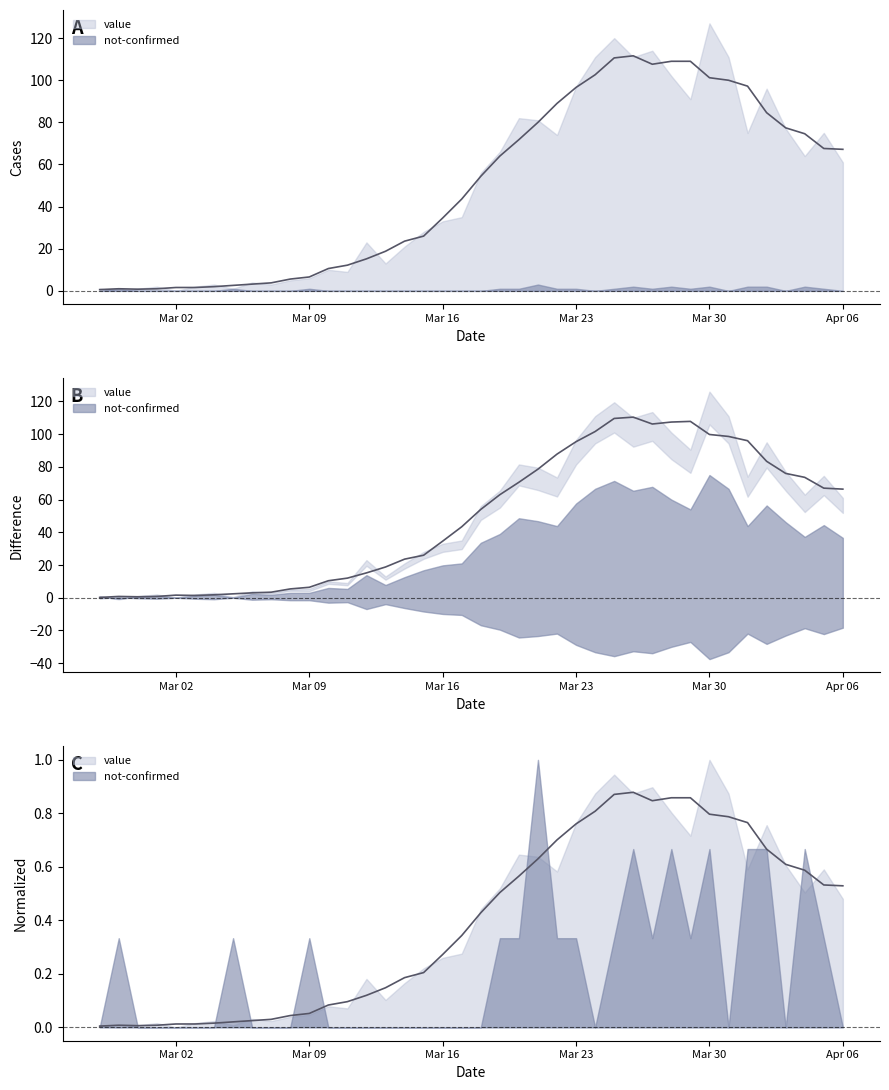

The chart shows a value of 1.0 at 2020-02-28. True or false?

True